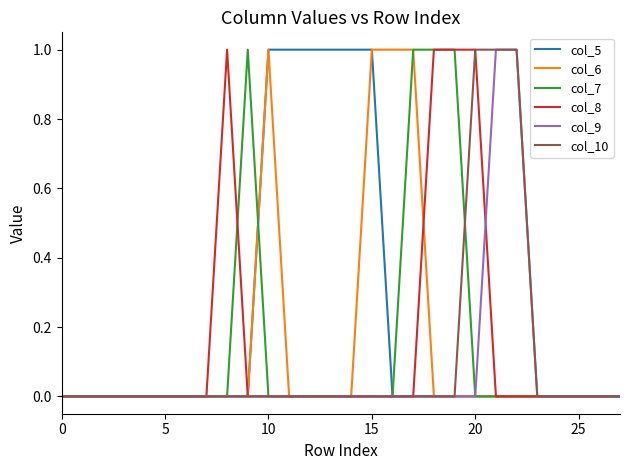

Which series has the largest total across all categories?

col_5